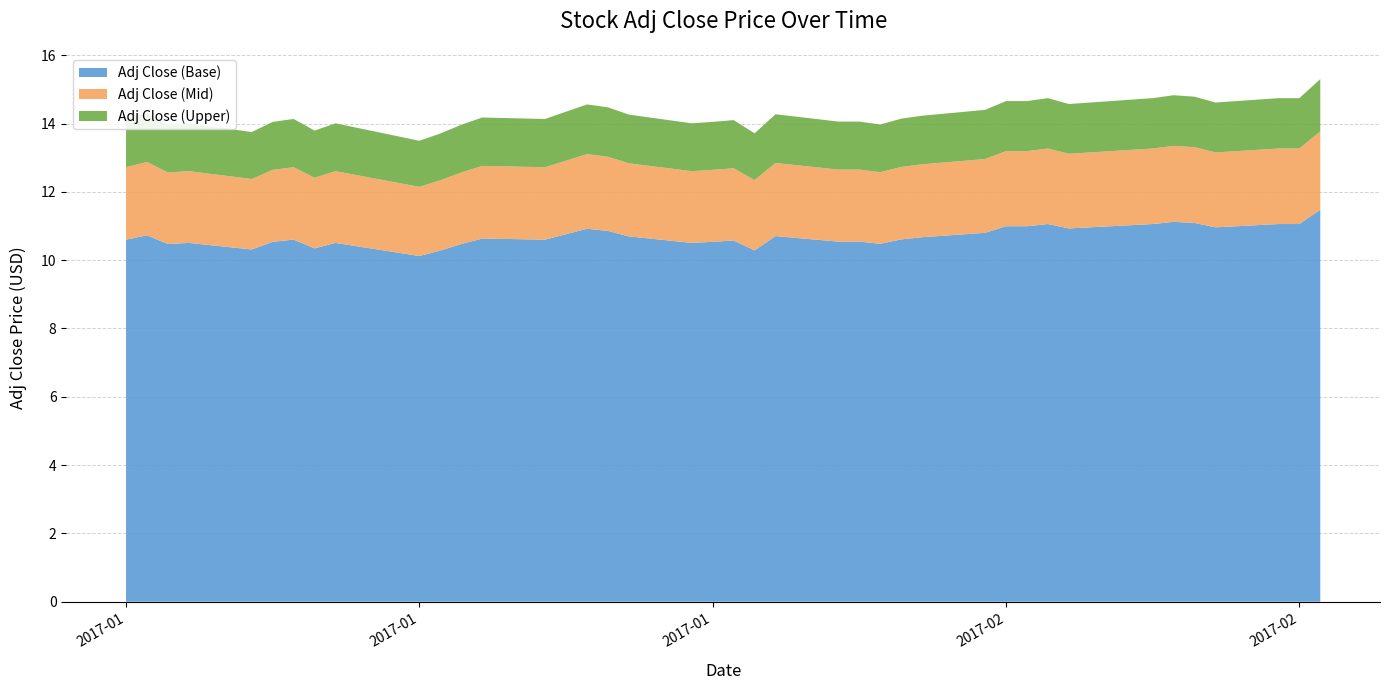

Reading right to left, list all the values displayed in this chart.

15.3	14.7	14.7	14.6	14.8	14.8	14.7	14.6	14.7	14.7	14.7	14.4	14.2	14.1	14.0	14.1	14.1	14.3	13.7	14.1	14.0	14.0	14.3	14.5	14.6	14.3	14.1	14.2	14.0	13.7	13.5	14.0	13.8	14.1	14.0	13.8	14.0	14.0	14.3	14.1